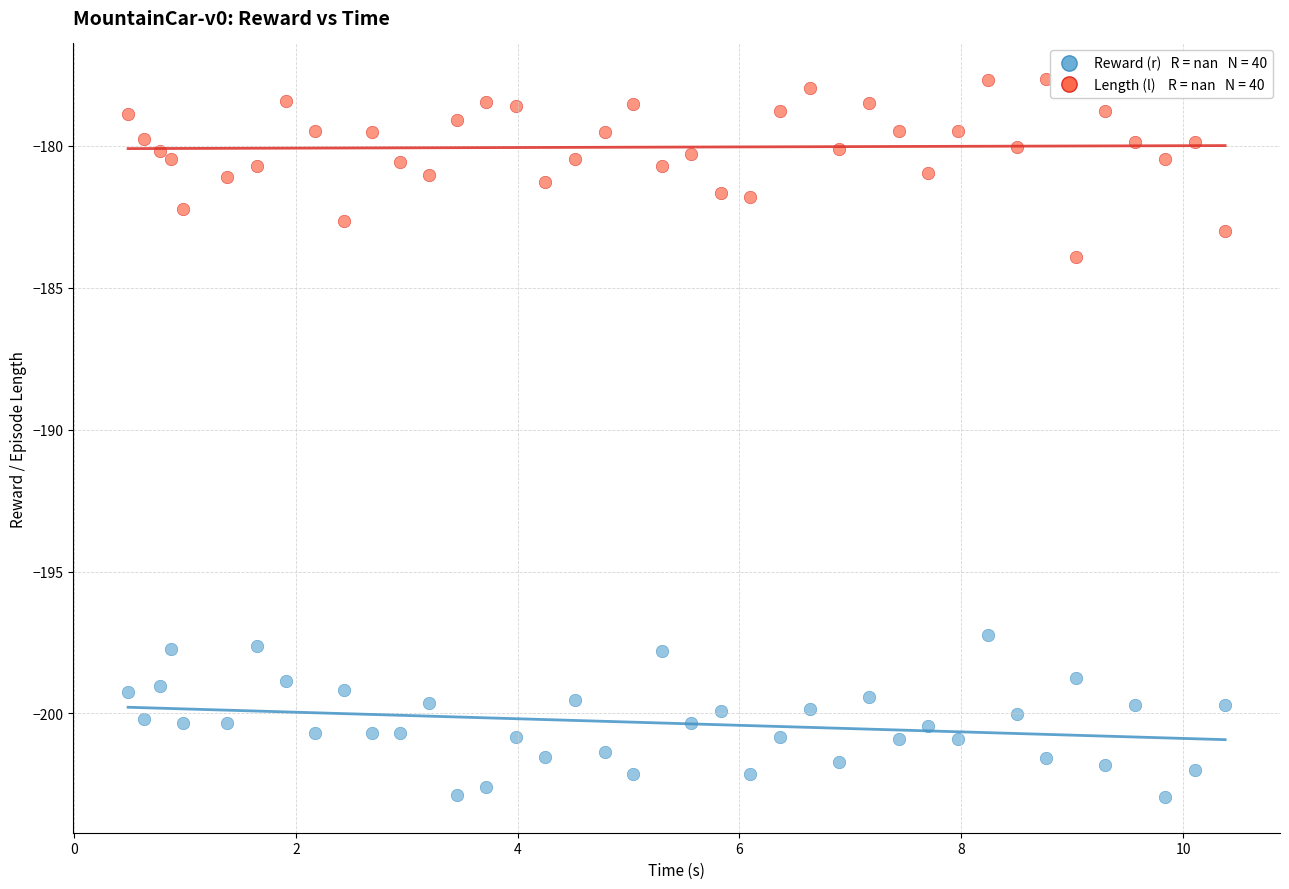

Across all series, what Y value is closest to -190?

-183.9